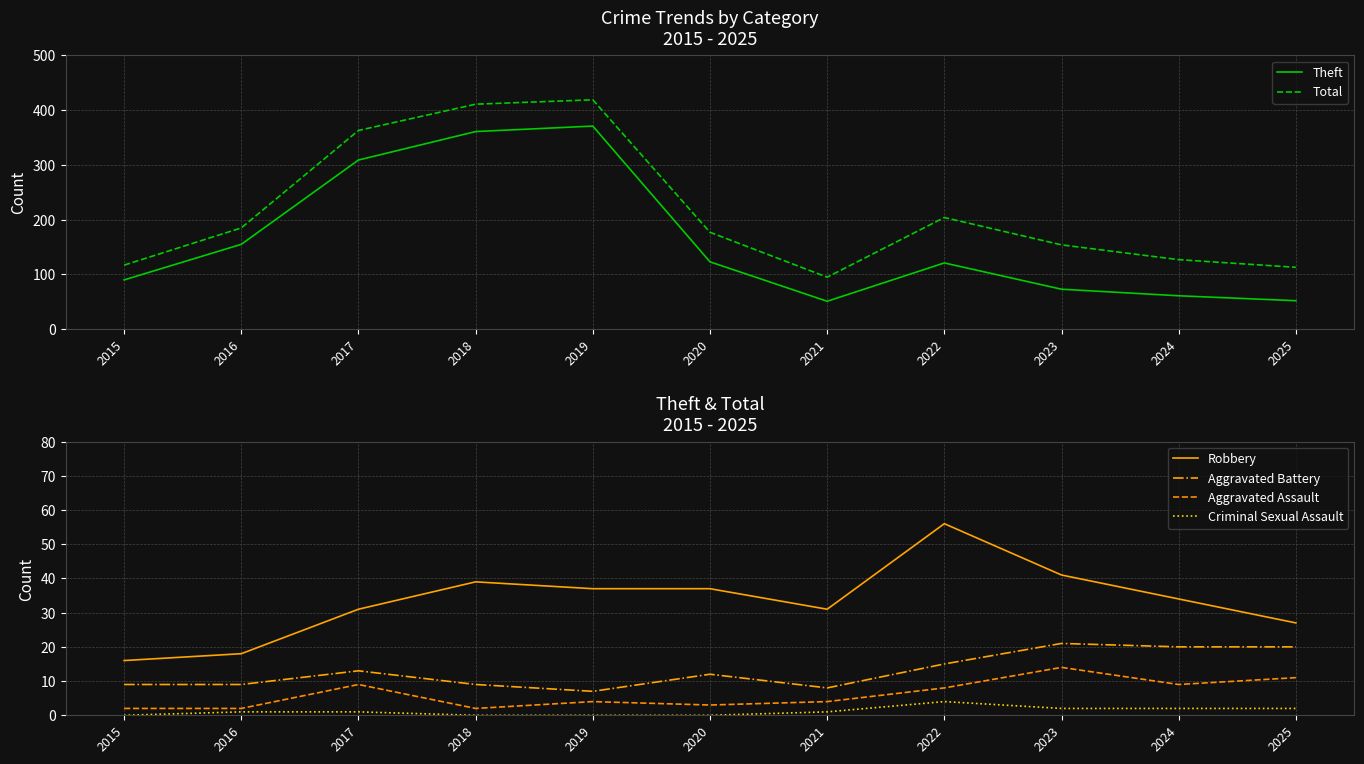

Which series has the largest range (max minus min)?

Total